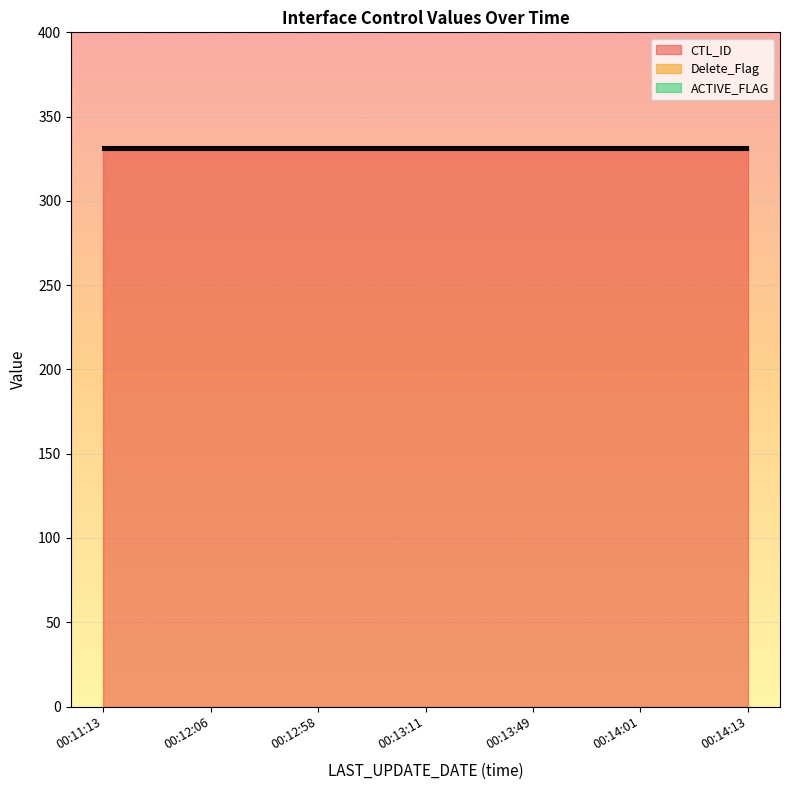

What is the total value across all series at 00:13:49?

332